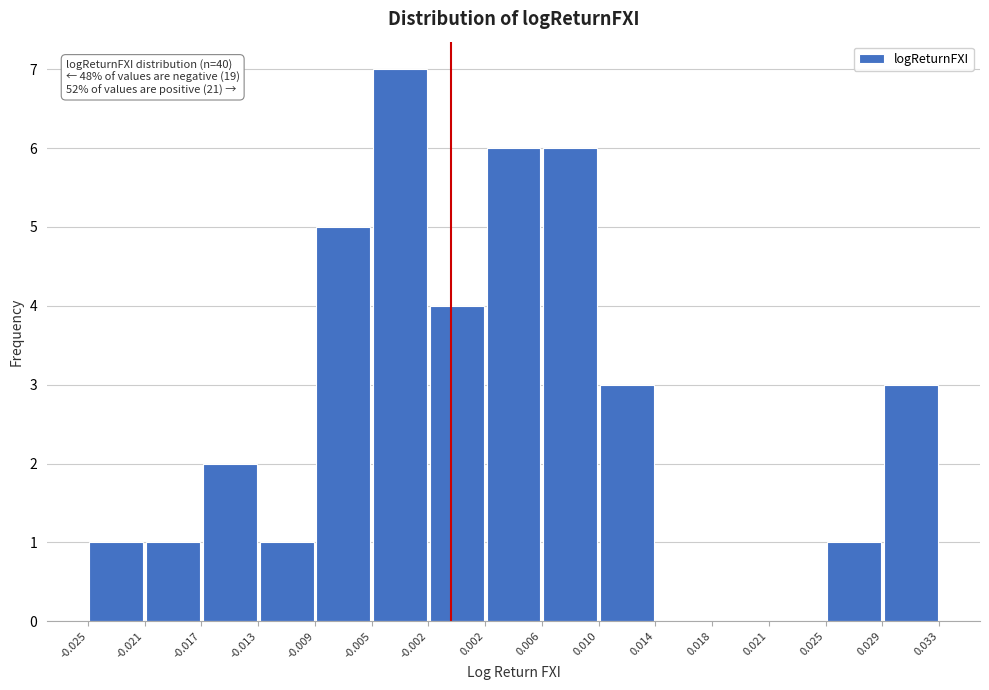

Over which range of the x-axis is the bar tallest?

-0.005 to -0.002